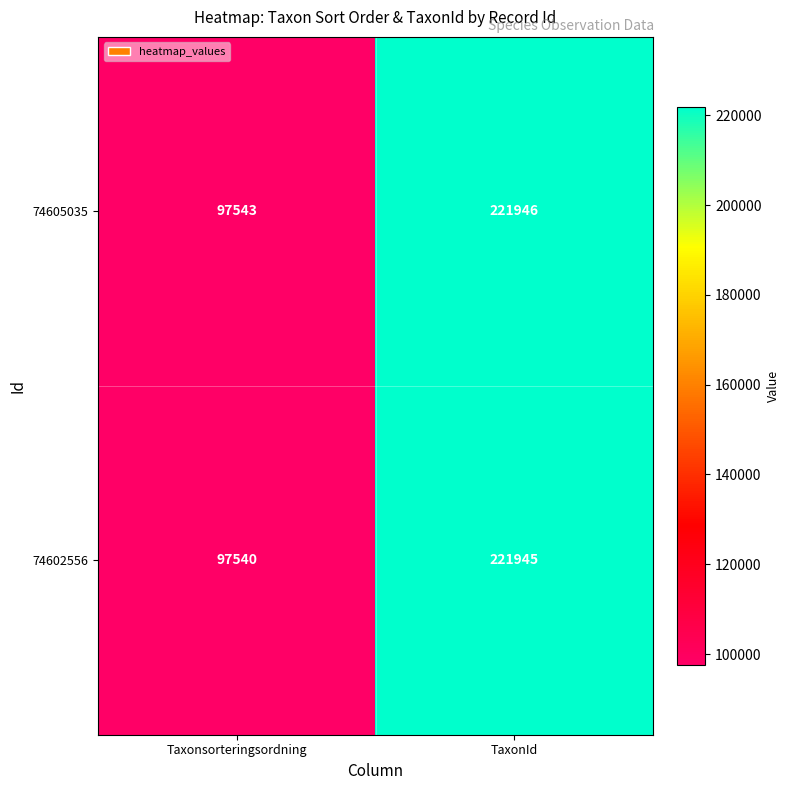

Reading right to left, transcribe all the data shown in this chart.

74605035: 221946	97543
74602556: 221945	97540